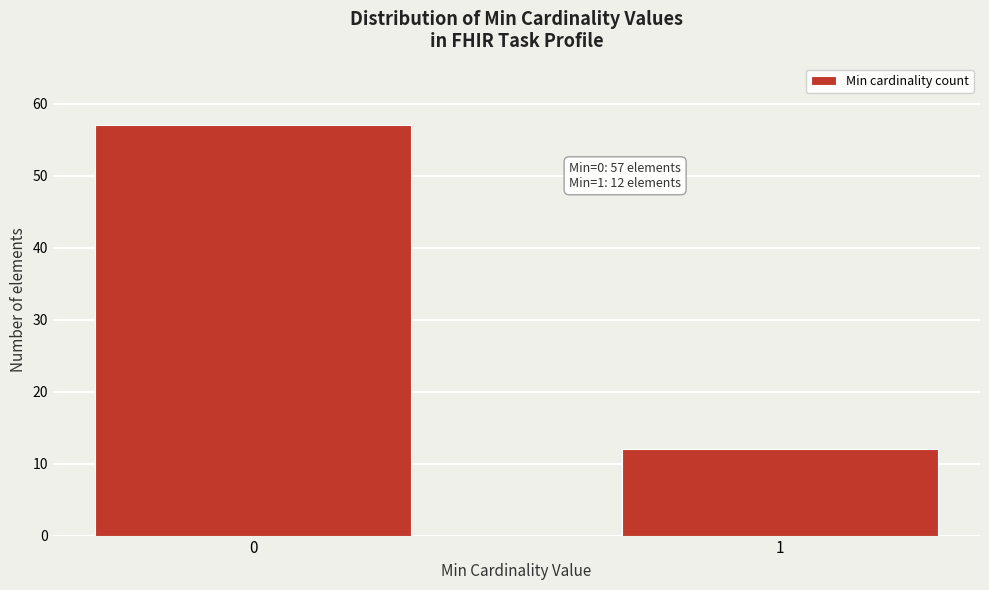

Reading left to right, transcribe all the data shown in this chart.

0=57	1=12